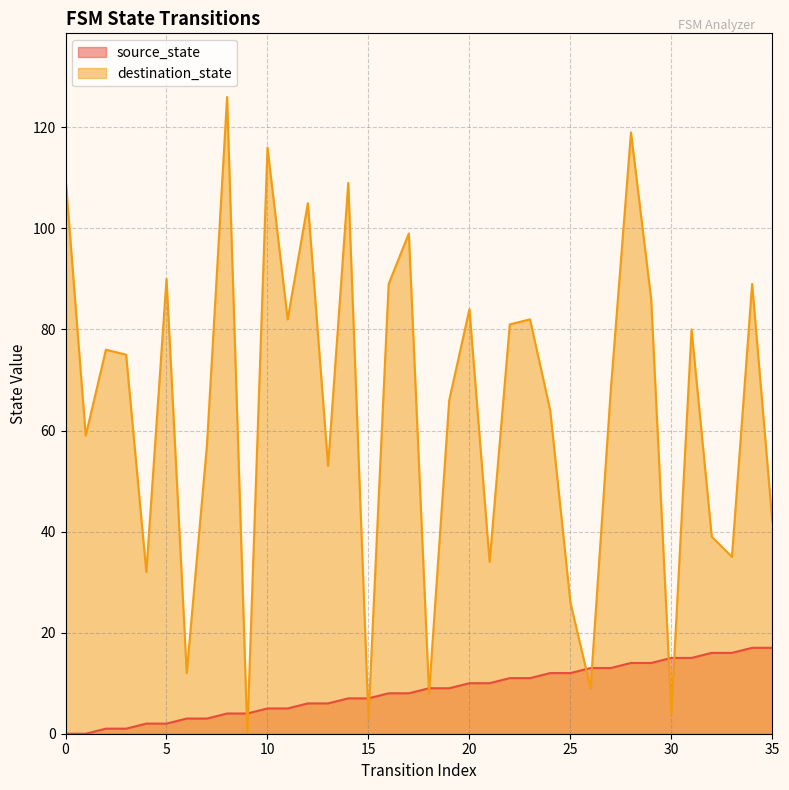

Which series ends up on top after the final intersection of destination_state and source_state?

destination_state